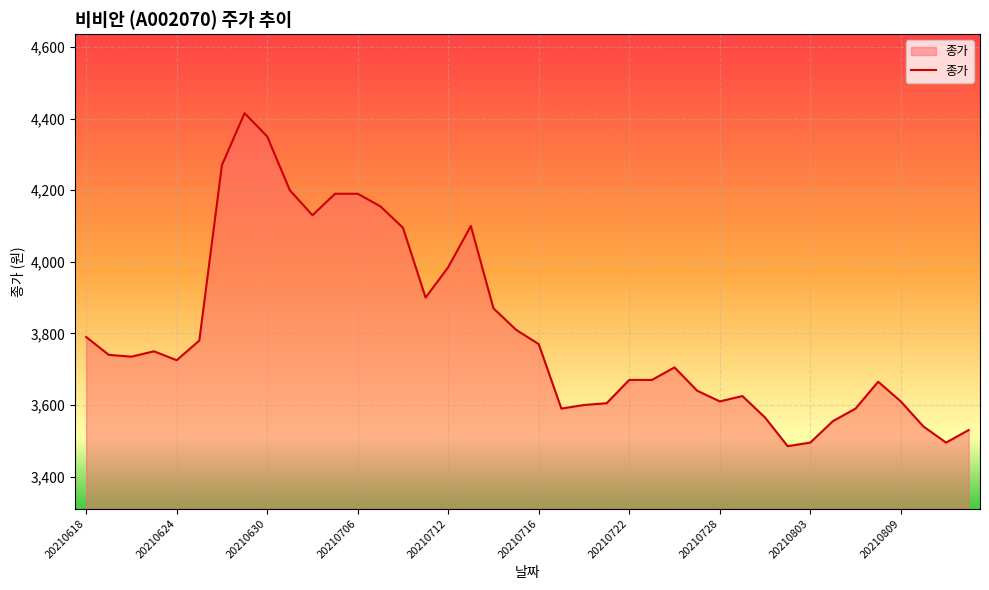

What is the minimum value shown in the chart?

3485